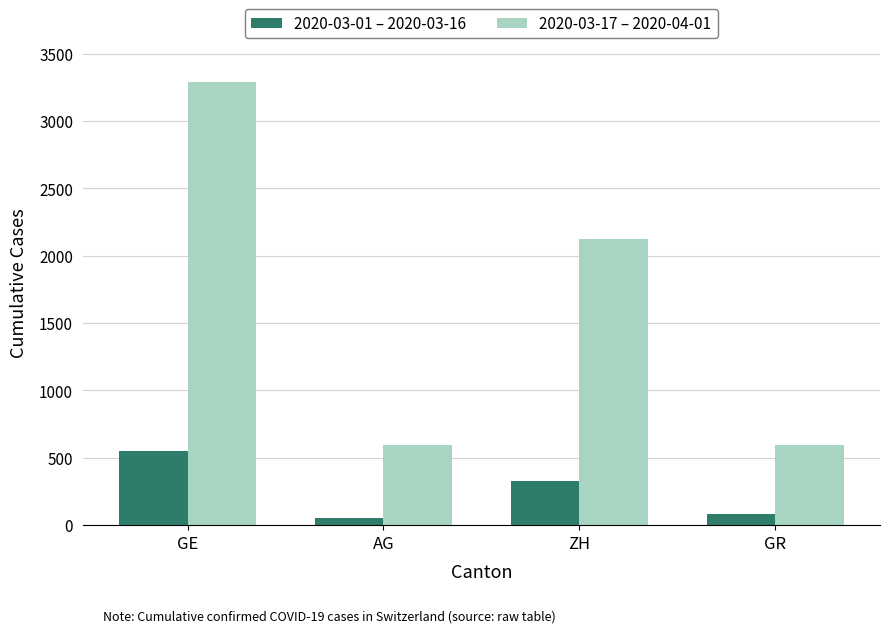

What is the difference between the maximum and minimum values in the 2020-03-17 – 2020-04-01 series?

2697